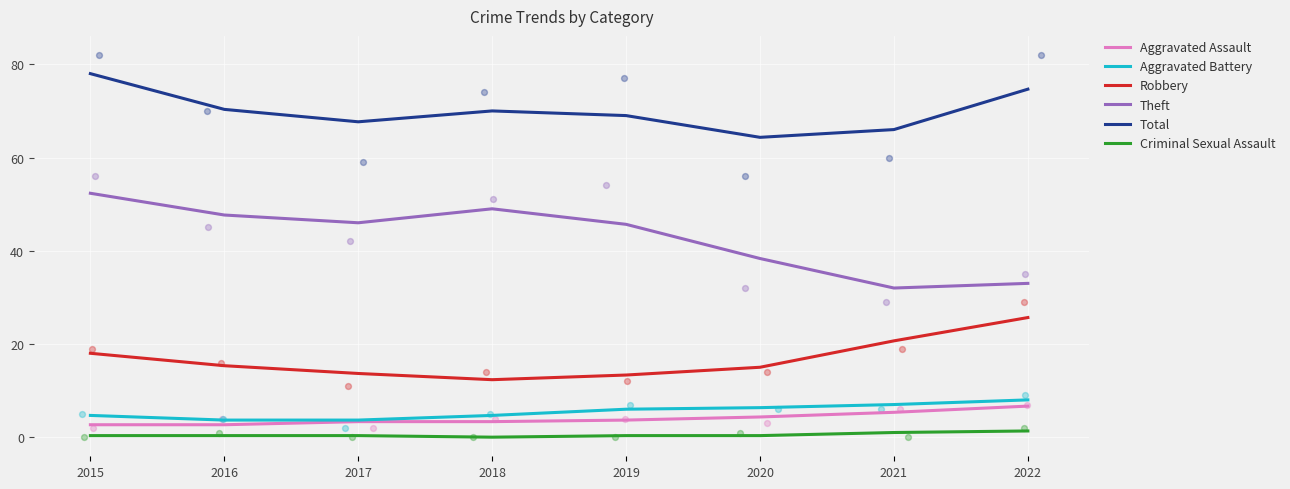

What is the total value across all series at 2017?

134.7